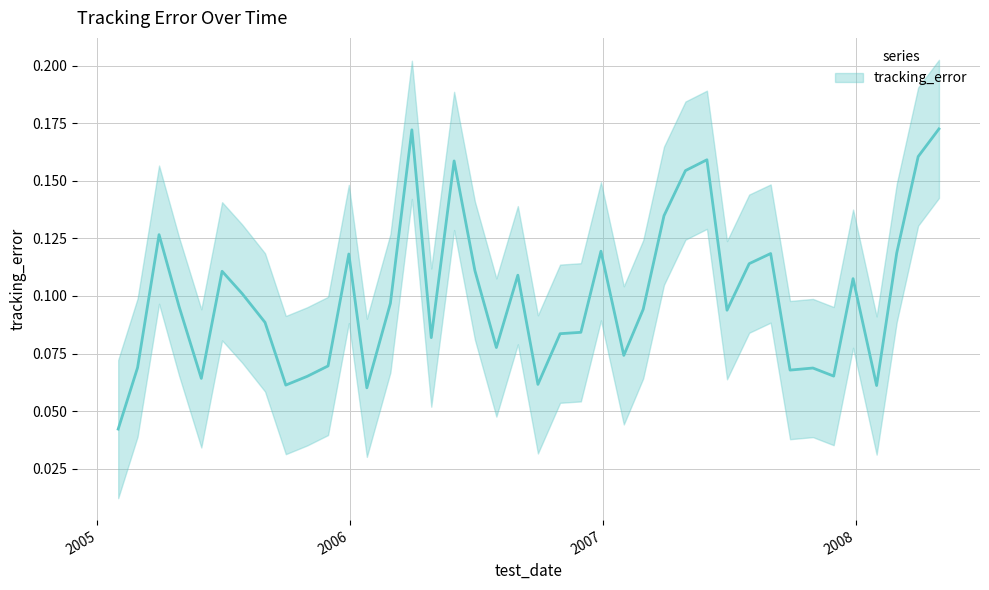

True or false: there are more than 2 points higher than both neighbors.

True